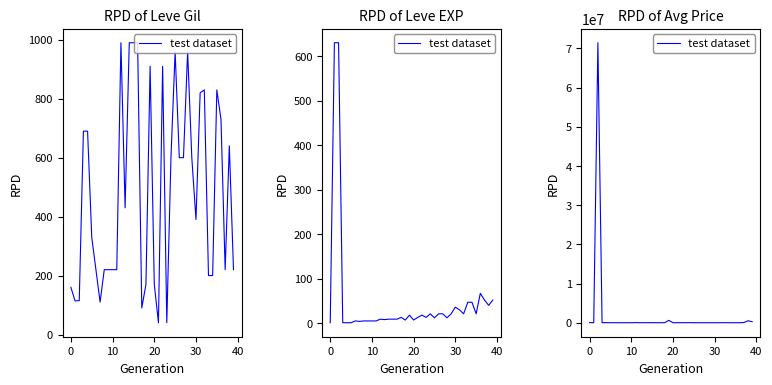

How many series are shown in this chart?

1